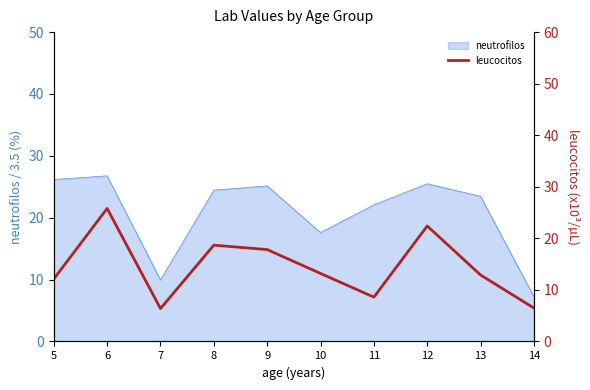

What is the greatest value displayed?

25.8